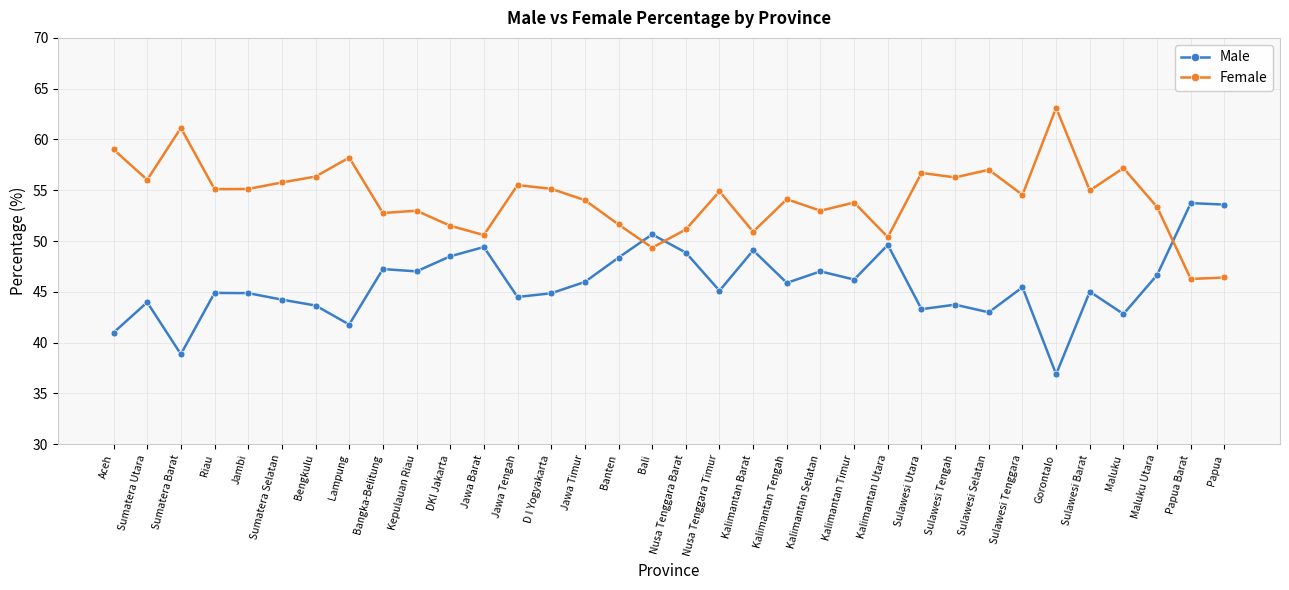

At which category does Male reach its first local peak?

Sumatera Utara